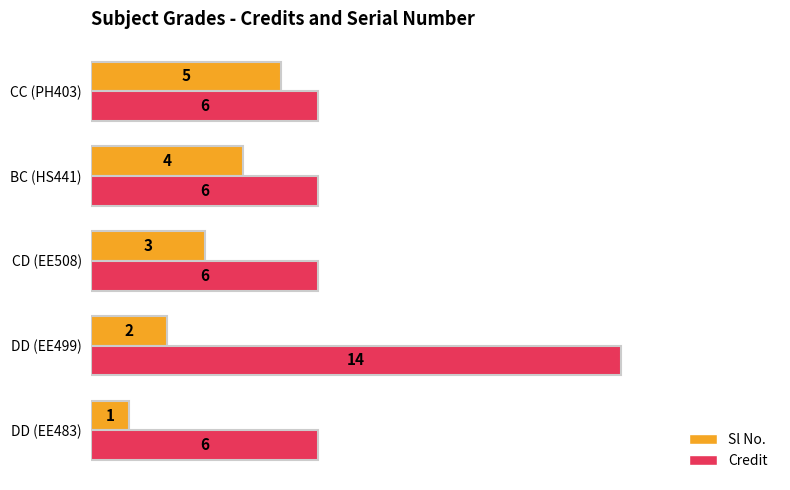

Which series has the largest range (max minus min)?

Credit